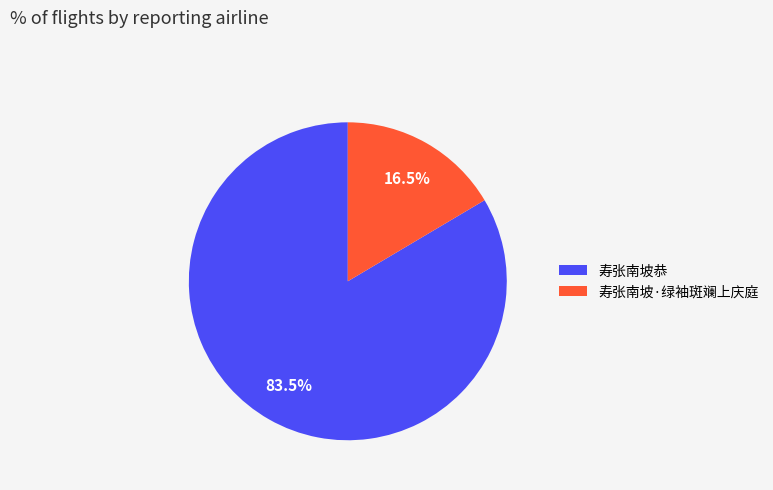

Which slice is the smallest?

寿张南坡·绿袖斑斓上庆庭